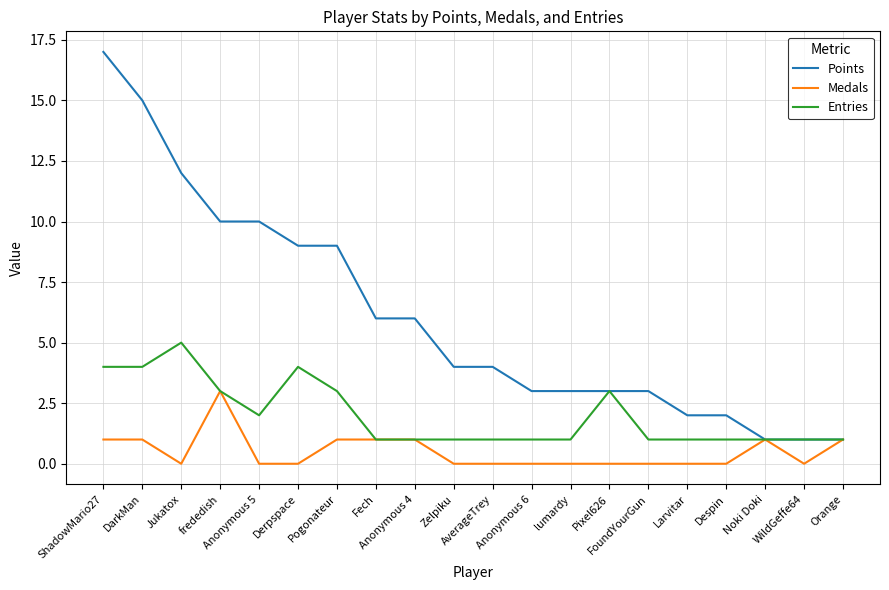

At which category is the sum across all series the highest?

ShadowMario27